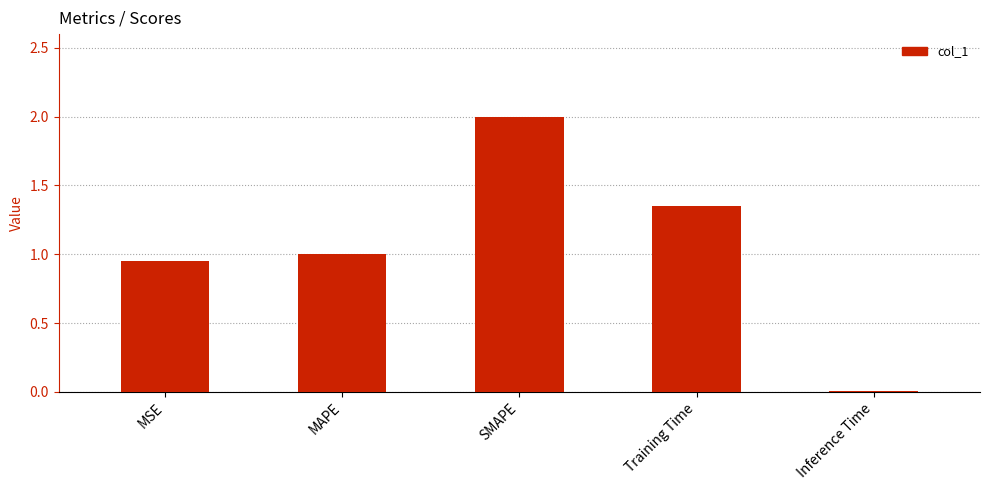

At which label does the data first exceed 1?

MAPE